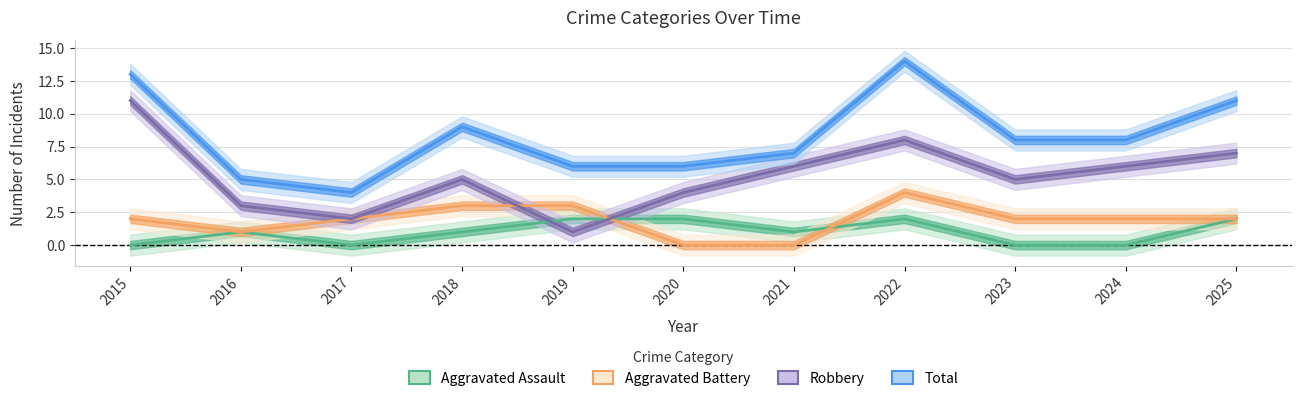

Reading left to right, list all the values displayed in this chart.

Aggravated Assault: 0	1	0	1	2	2	1	2	0	0	2
Aggravated Battery: 2	1	2	3	3	0	0	4	2	2	2
Robbery: 11	3	2	5	1	4	6	8	5	6	7
Total: 13	5	4	9	6	6	7	14	8	8	11